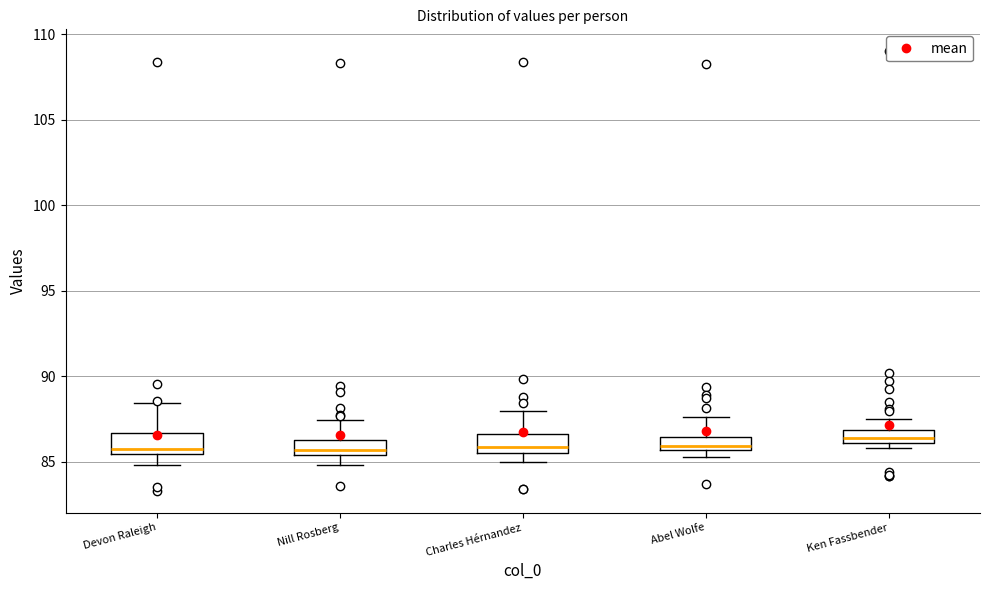

Where does the lower whisker of the box for Nill Rosberg end on the y-axis? The values are not printed on the chart, so give them approximately, as read against the axis.

85.0